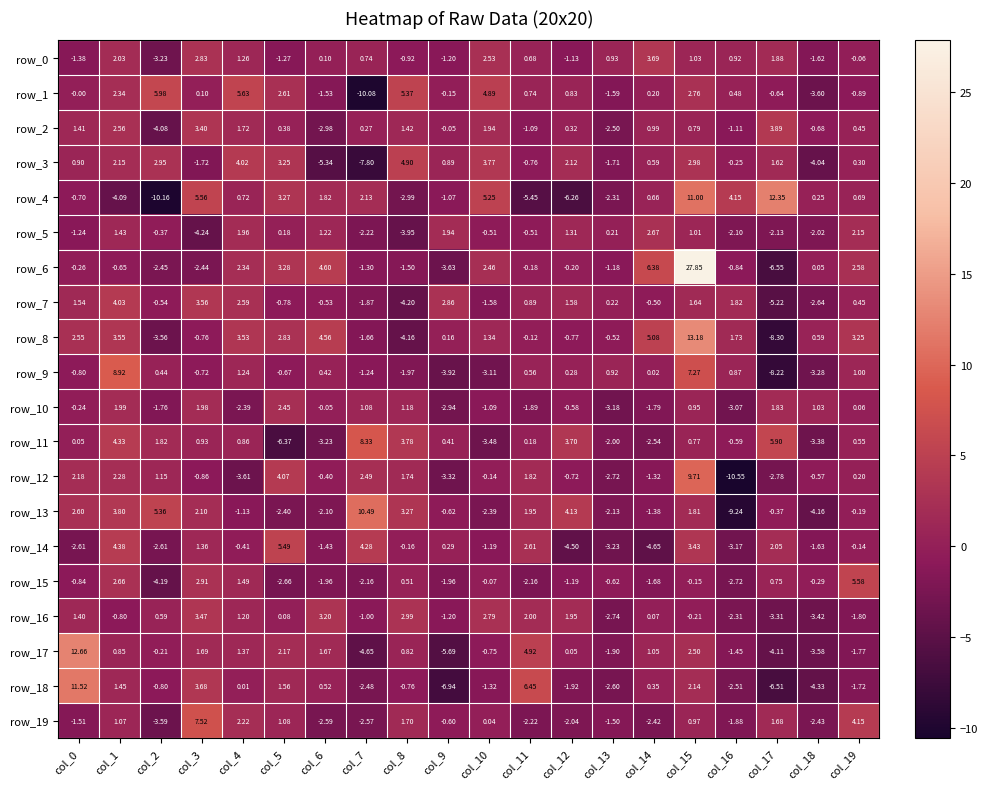

How many negative values does the row_12 series have?

11